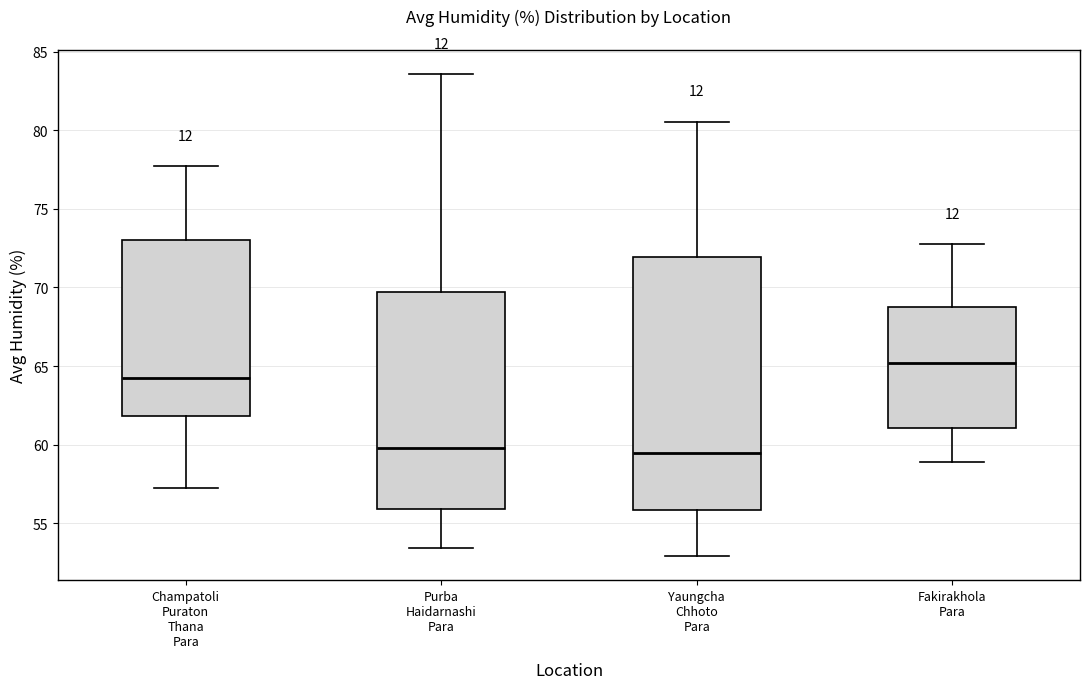

Reading left to right, transcribe this box plot: for each box, give where its median line is, the range the box spans, and where its two whiskers end, as read against the y-axis. The values are not printed on the chart, so give them approximately, as read against the axis.

Champatoli Puraton Thana Para: median 64.0, box 62.0 to 73.0, whiskers 57.5 to 77.5
Purba Haidarnashi Para: median 60.0, box 56.0 to 69.5, whiskers 53.5 to 83.5
Yaungcha Chhoto Para: median 59.5, box 56.0 to 72.0, whiskers 53.0 to 80.5
Fakirakhola Para: median 65.0, box 61.0 to 69.0, whiskers 59.0 to 72.5